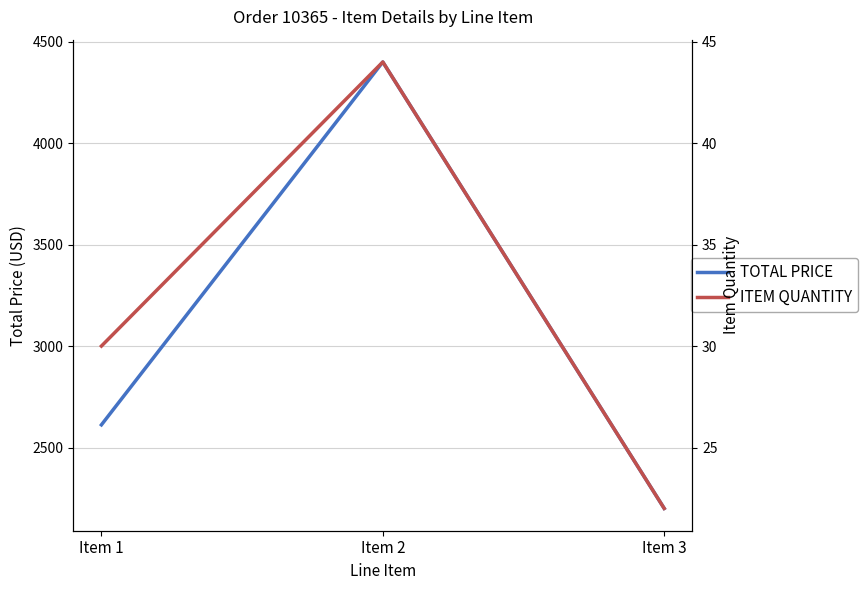

What is the value of the ITEM QUANTITY point at the 3rd from the left?

22.0